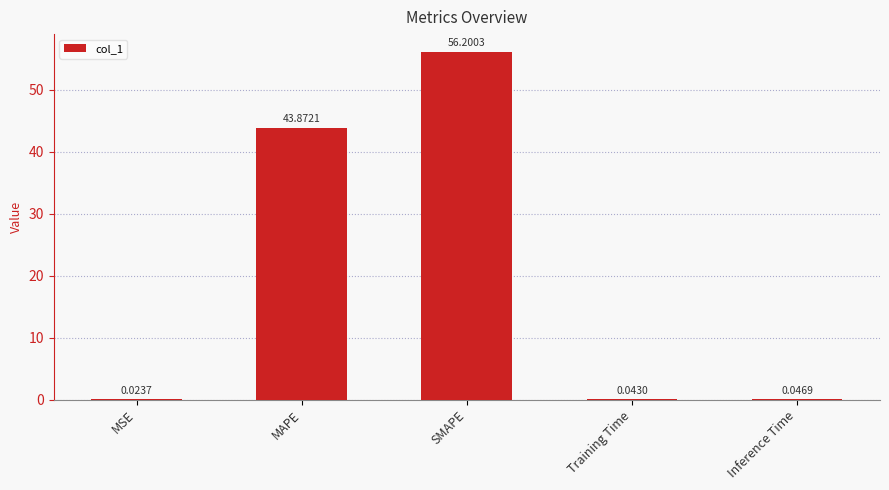

What is the sum of all values?

100.2